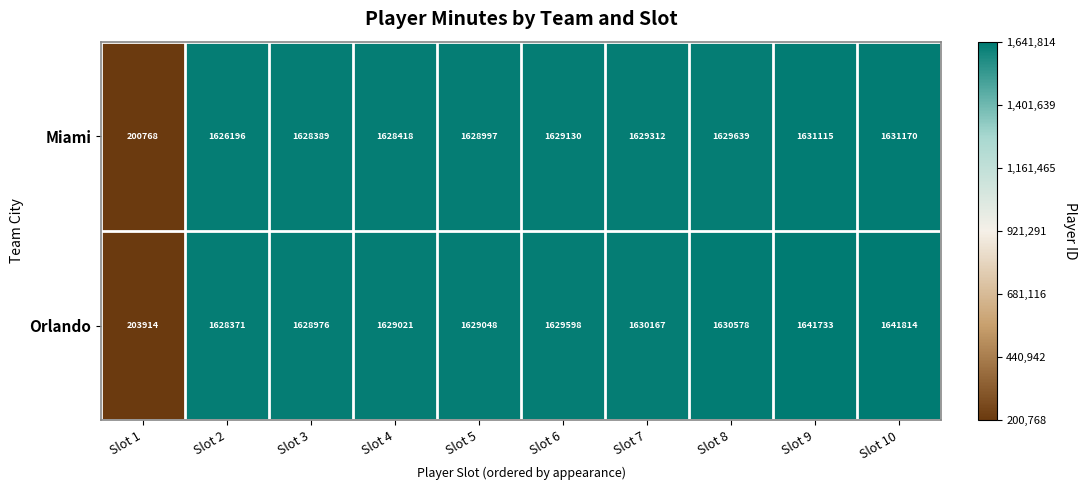

Which category has the highest value across all series?

Slot 10